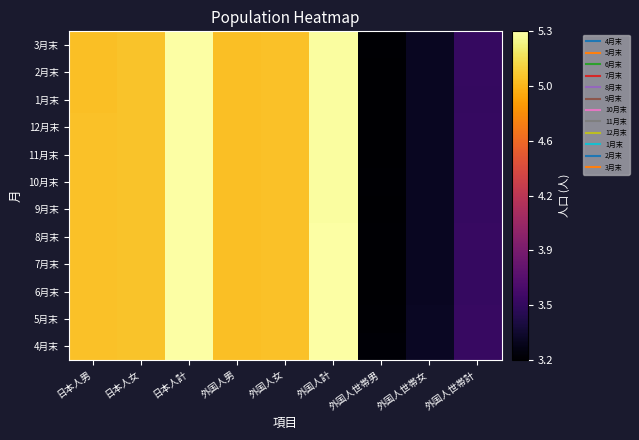

Between 外国人世帯男 and 日本人男, which is larger?

日本人男